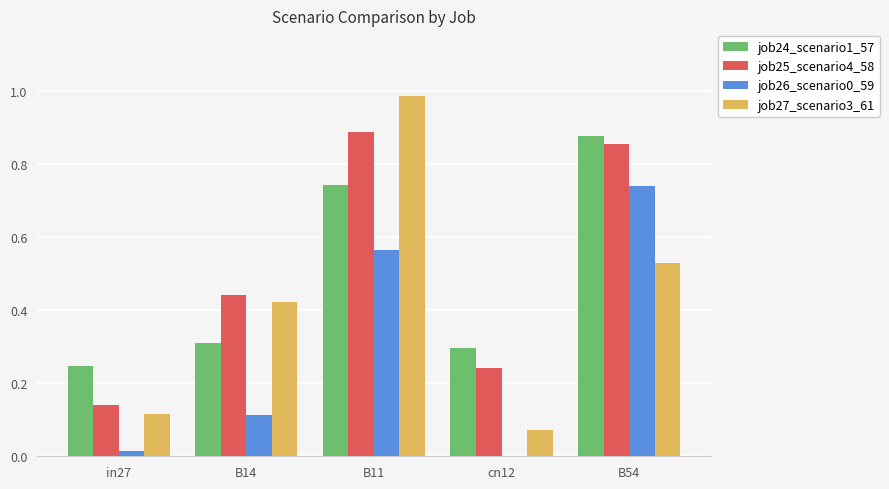

Between B11 and B54, which series saw the biggest shift?

job27_scenario3_61